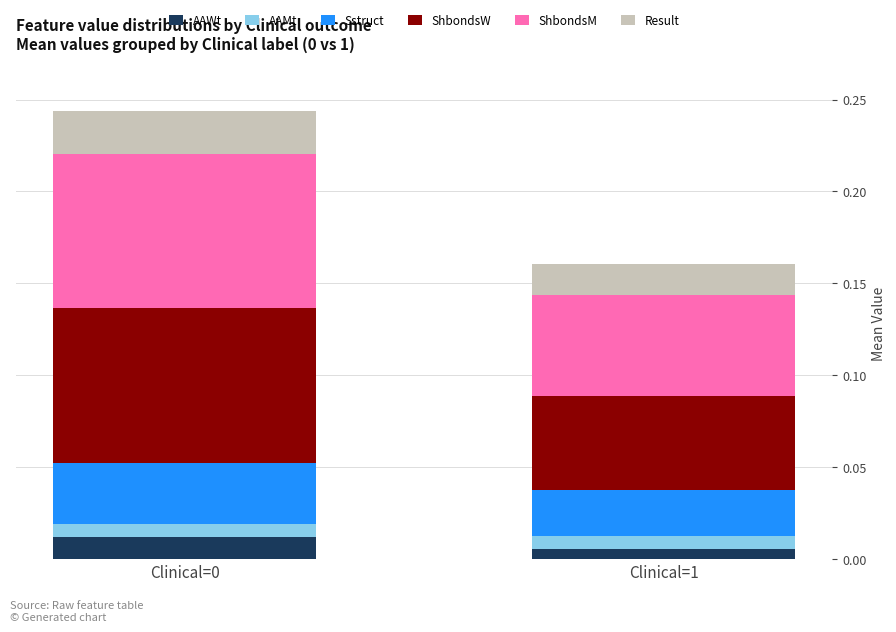

How many bars are there in total?

2